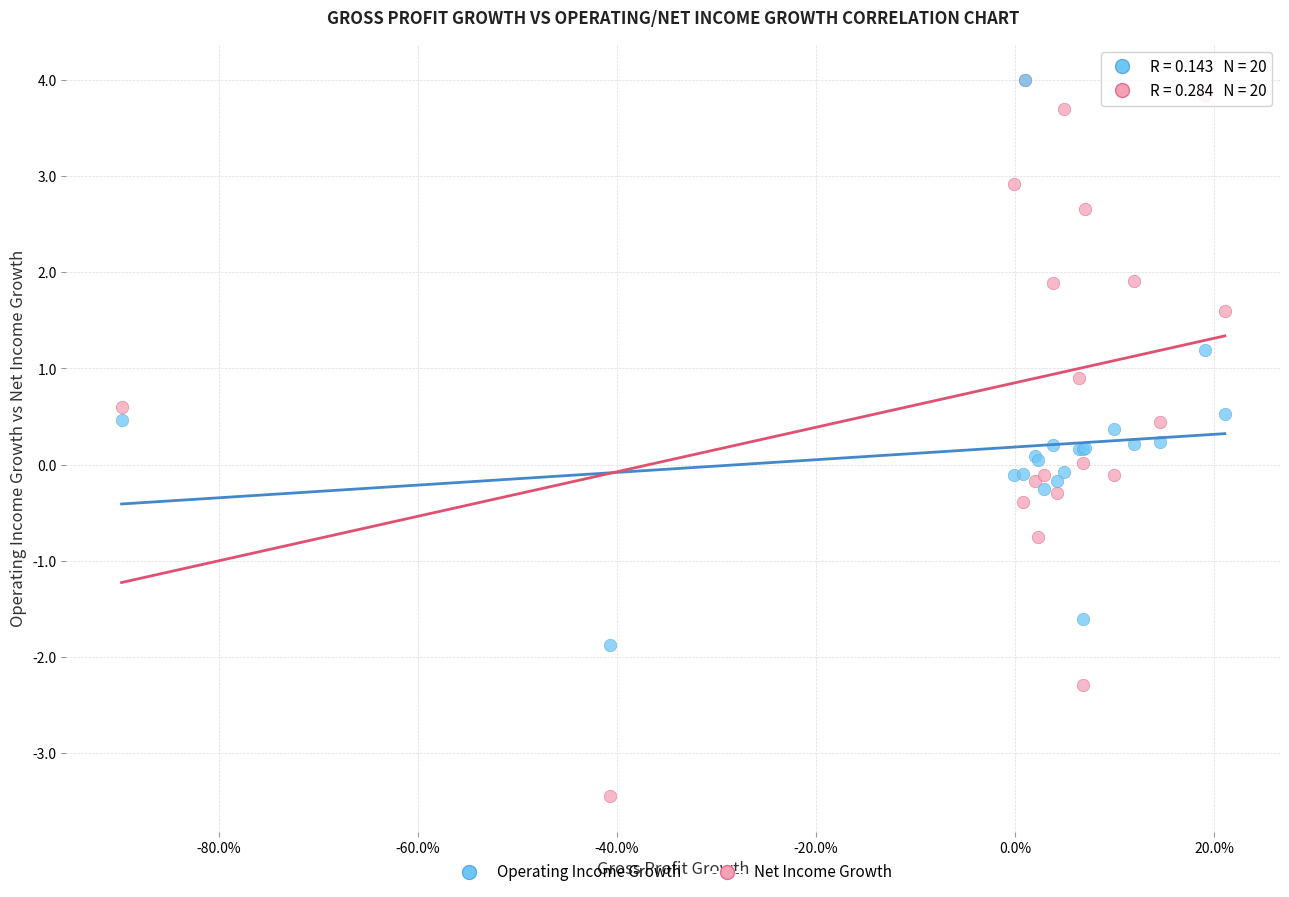

What are all the series names shown in the legend?

Operating Income Growth, Net Income Growth